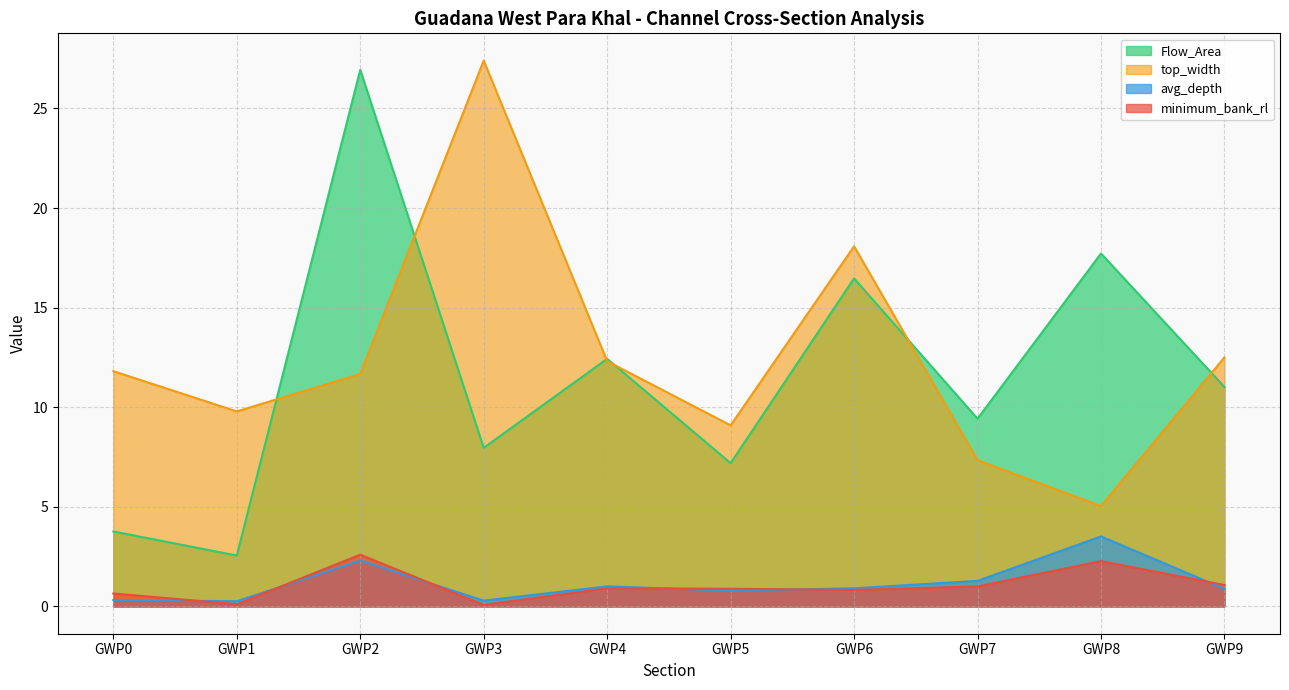

Reading right to left, what are all the values shown in this chart?

Flow_Area: 11.0	17.7	9.4	16.5	7.2	12.4	8.0	26.9	2.6	3.8
top_width: 12.5	5.0	7.3	18.1	9.1	12.3	27.4	11.7	9.8	11.8
avg_depth: 0.9	3.5	1.3	0.9	0.8	1.0	0.3	2.3	0.3	0.3
minimum_bank_rl: 1.1	2.3	1.0	0.8	0.9	0.9	0.1	2.6	0.1	0.6